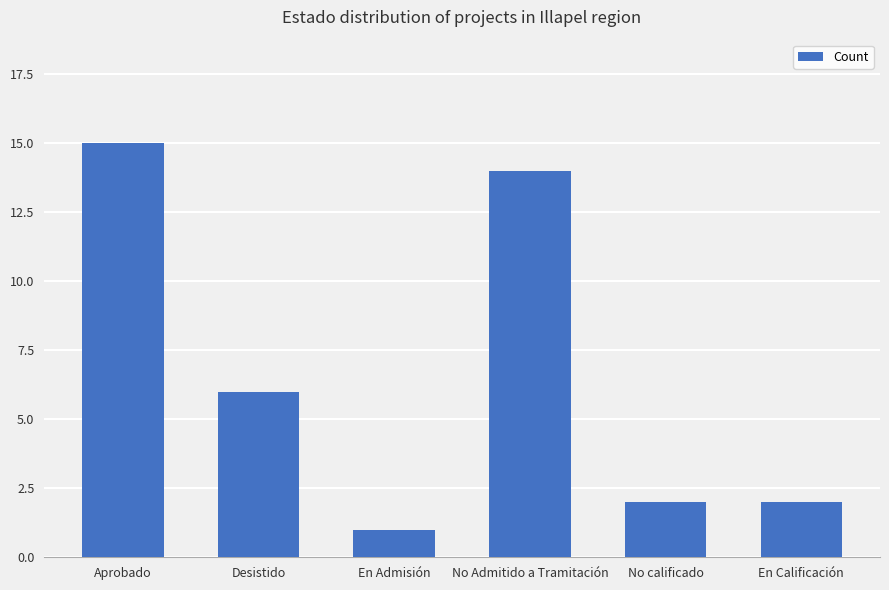

Reading left to right, extract all data points from this chart.

15	6	1	14	2	2